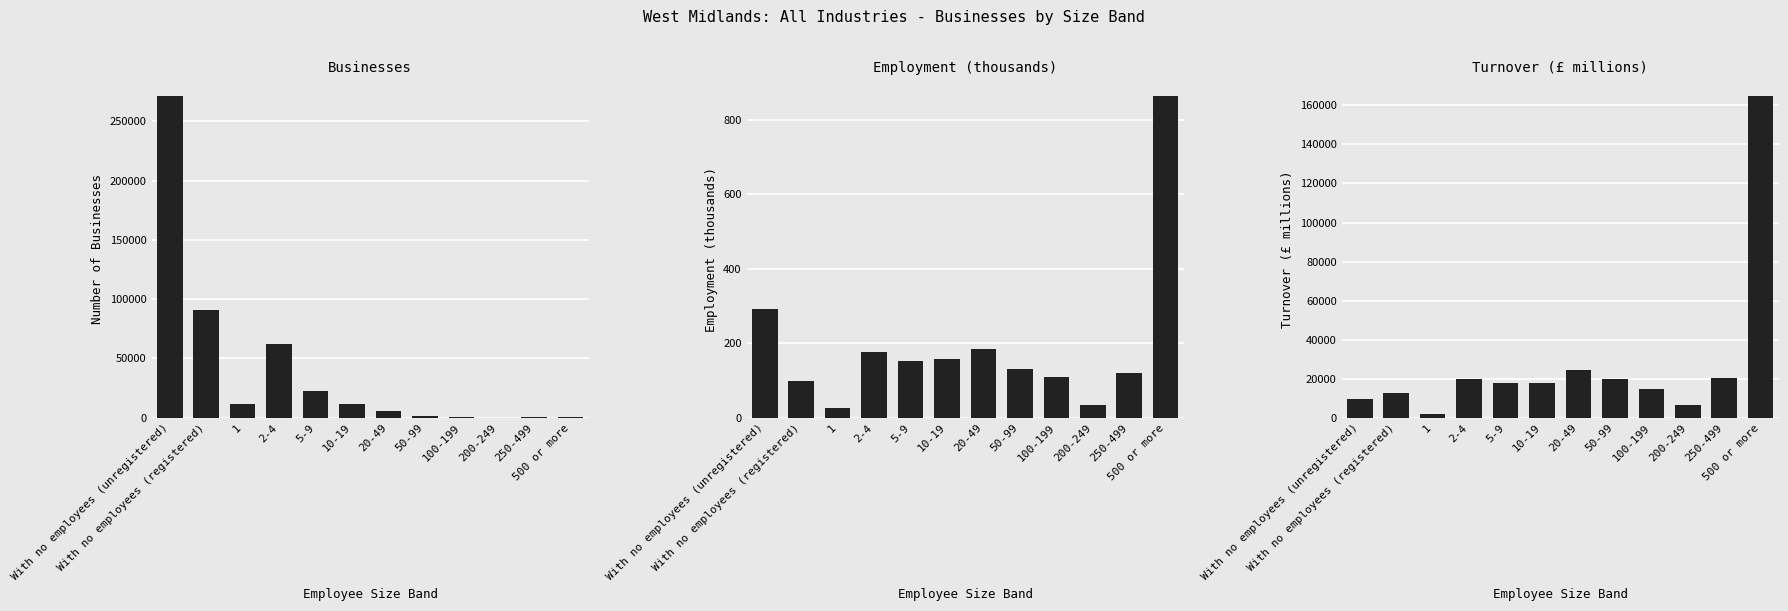

The Employment (thousands) series shows 229 at 50-99. True or false?

False